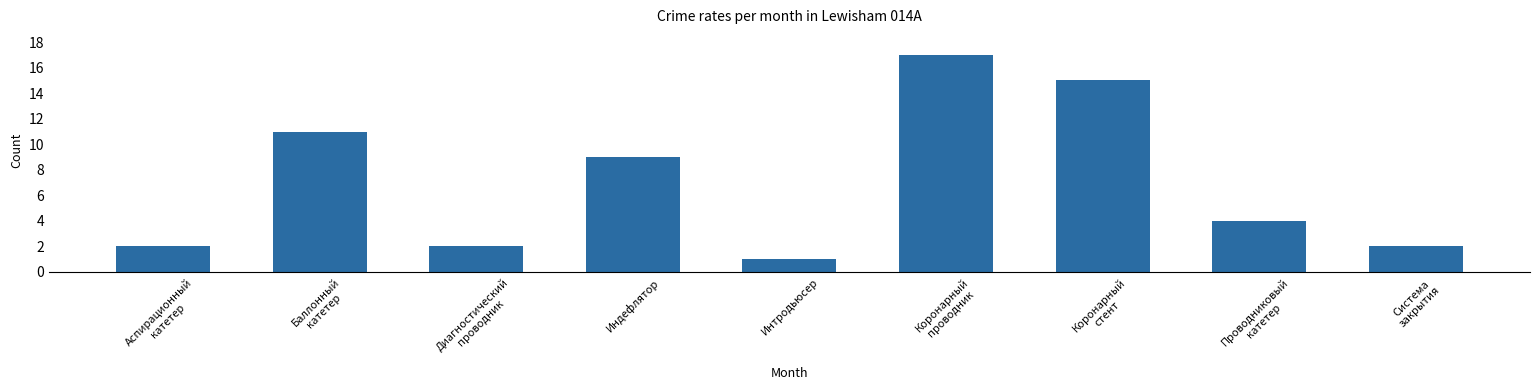

The value at Баллонный
катетер is 19. True or false?

False